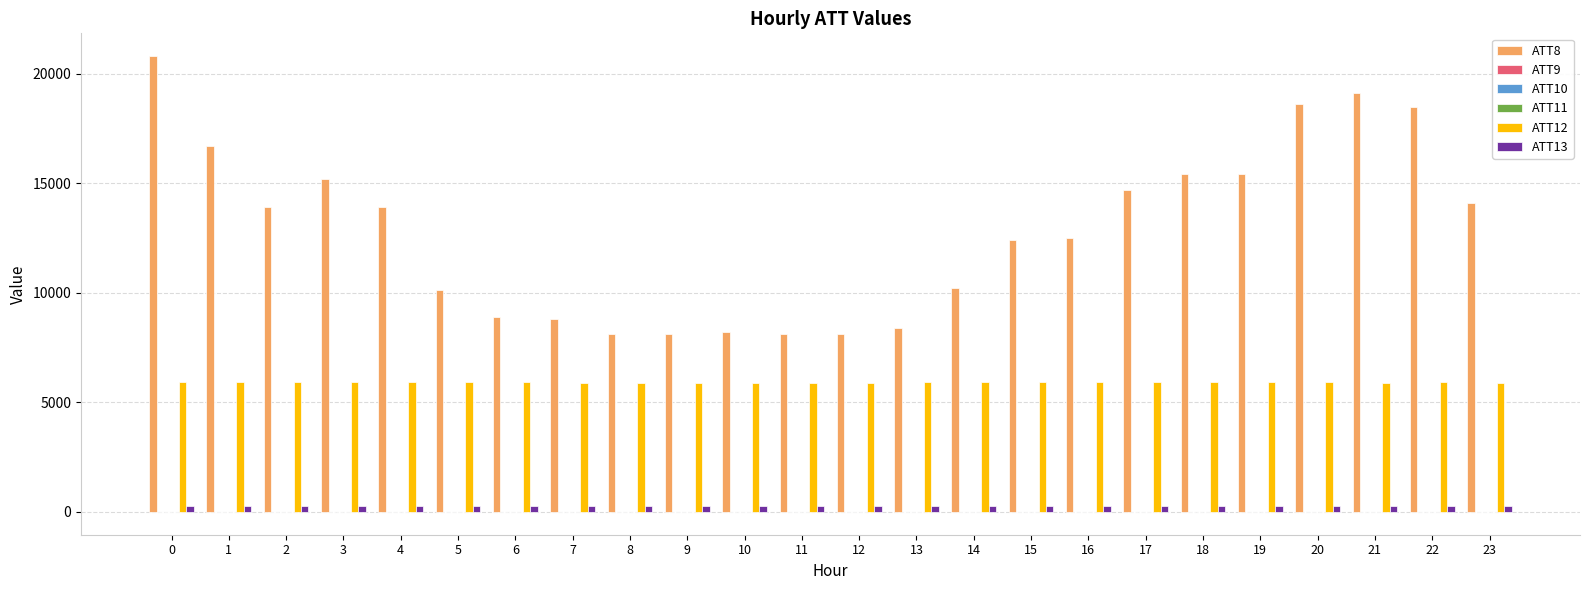

Which series has the largest total across all categories?

ATT8